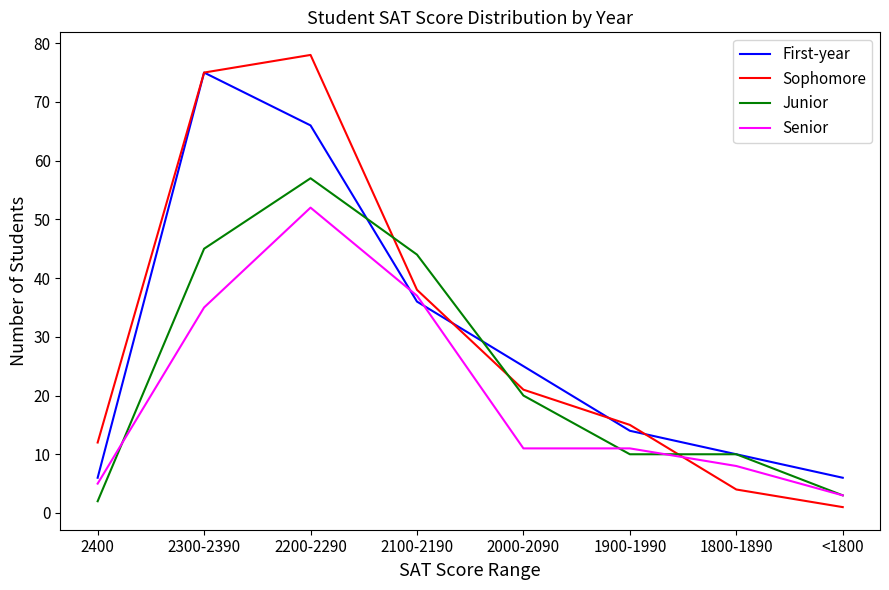

At which label does Junior reach its peak?

2200-2290